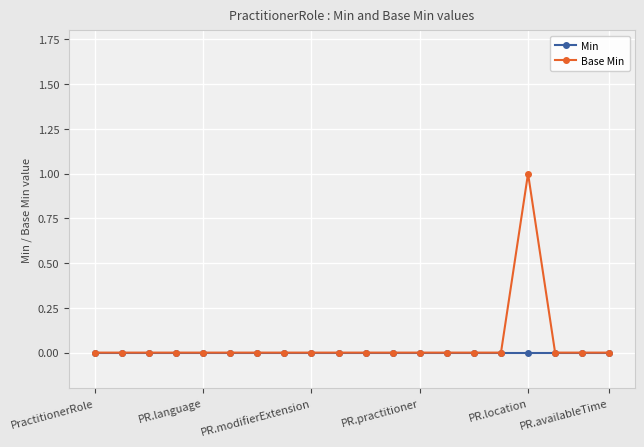

Rank the series by their maximum value, from highest to lowest.

Base Min, Min